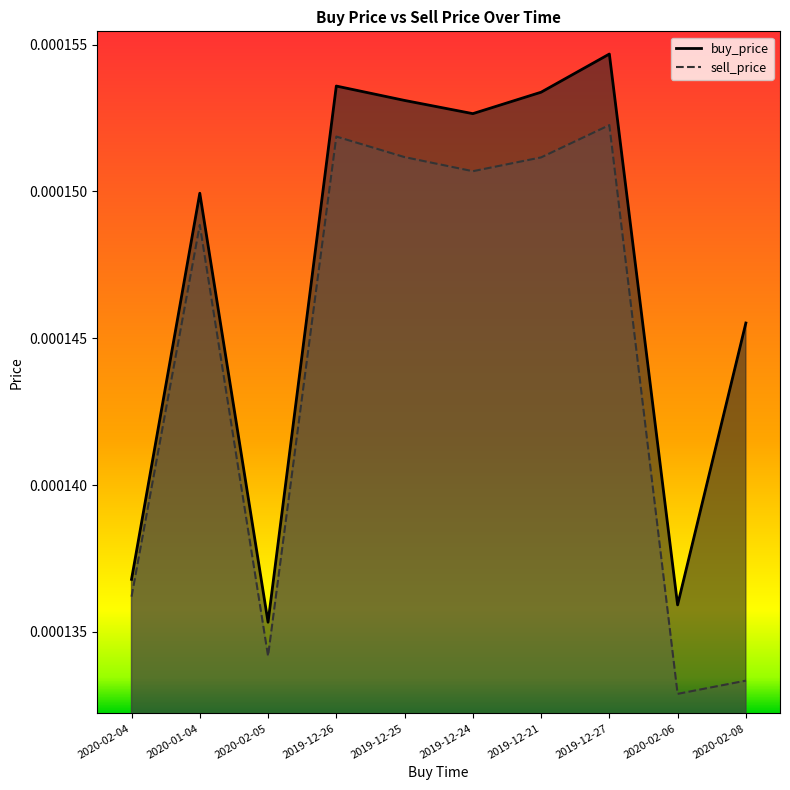

Between 2020-01-04 and 2019-12-27, which series saw the biggest shift?

buy_price